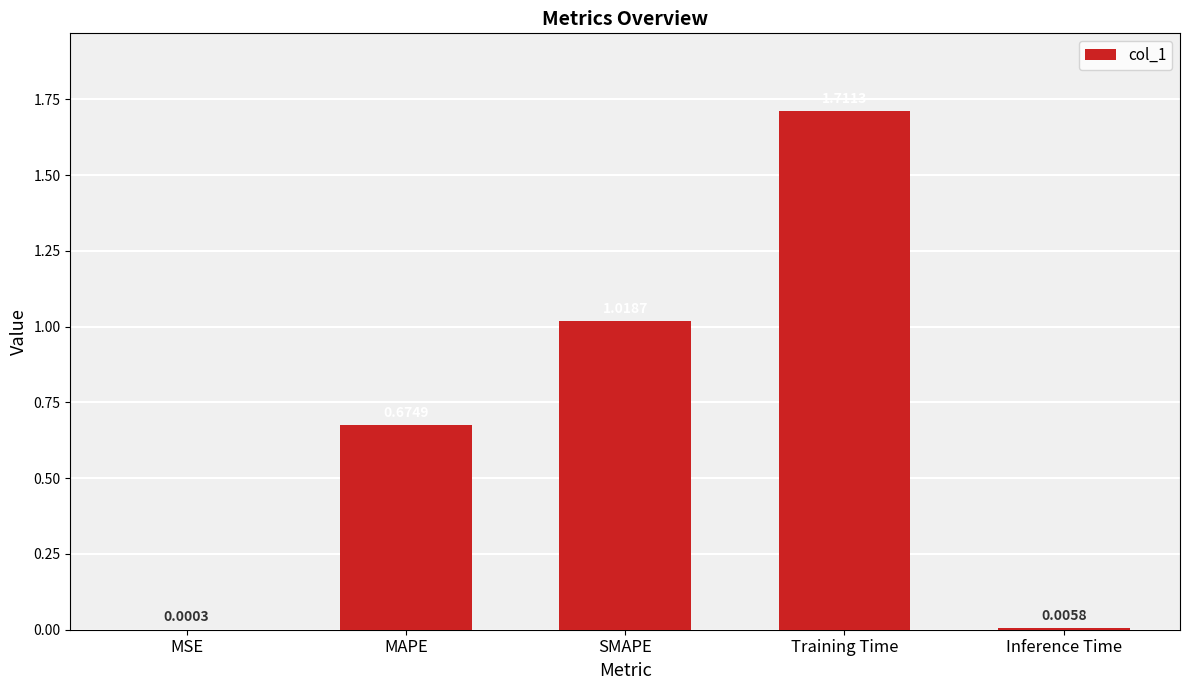

Which category has the highest value across all series?

Training Time